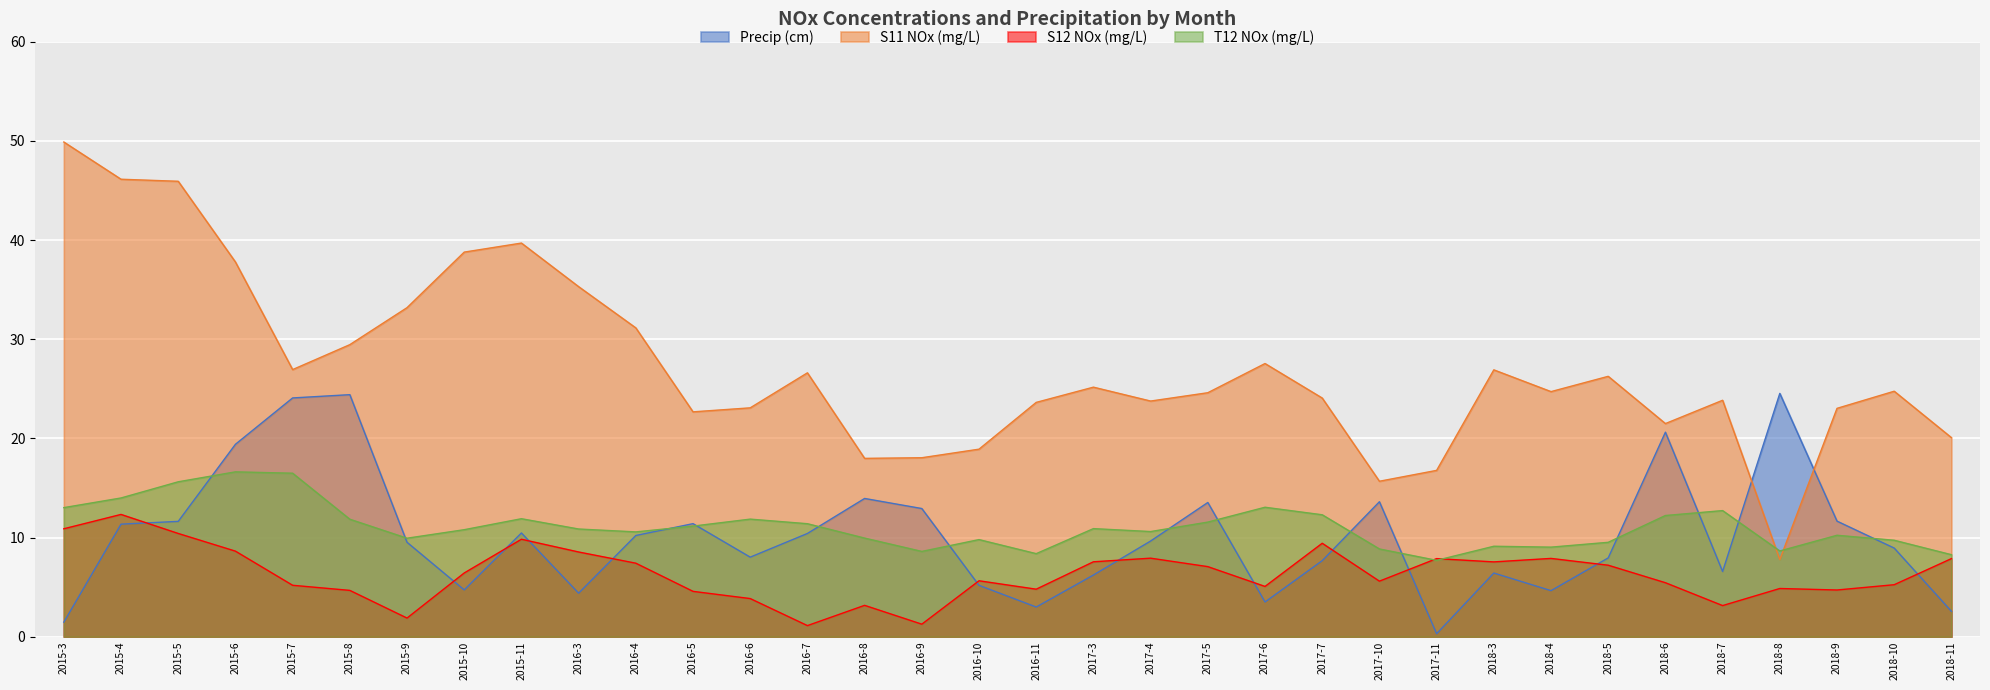

What position from the right is 2015-3?

34